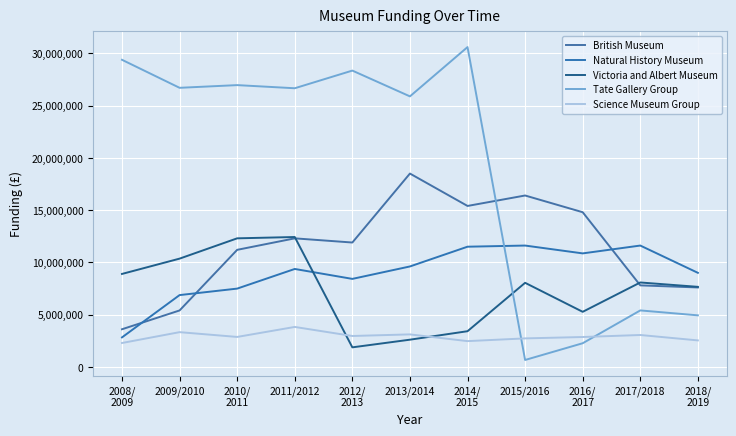

At which label is Natural History Museum closest to 7215800?

2010/
2011